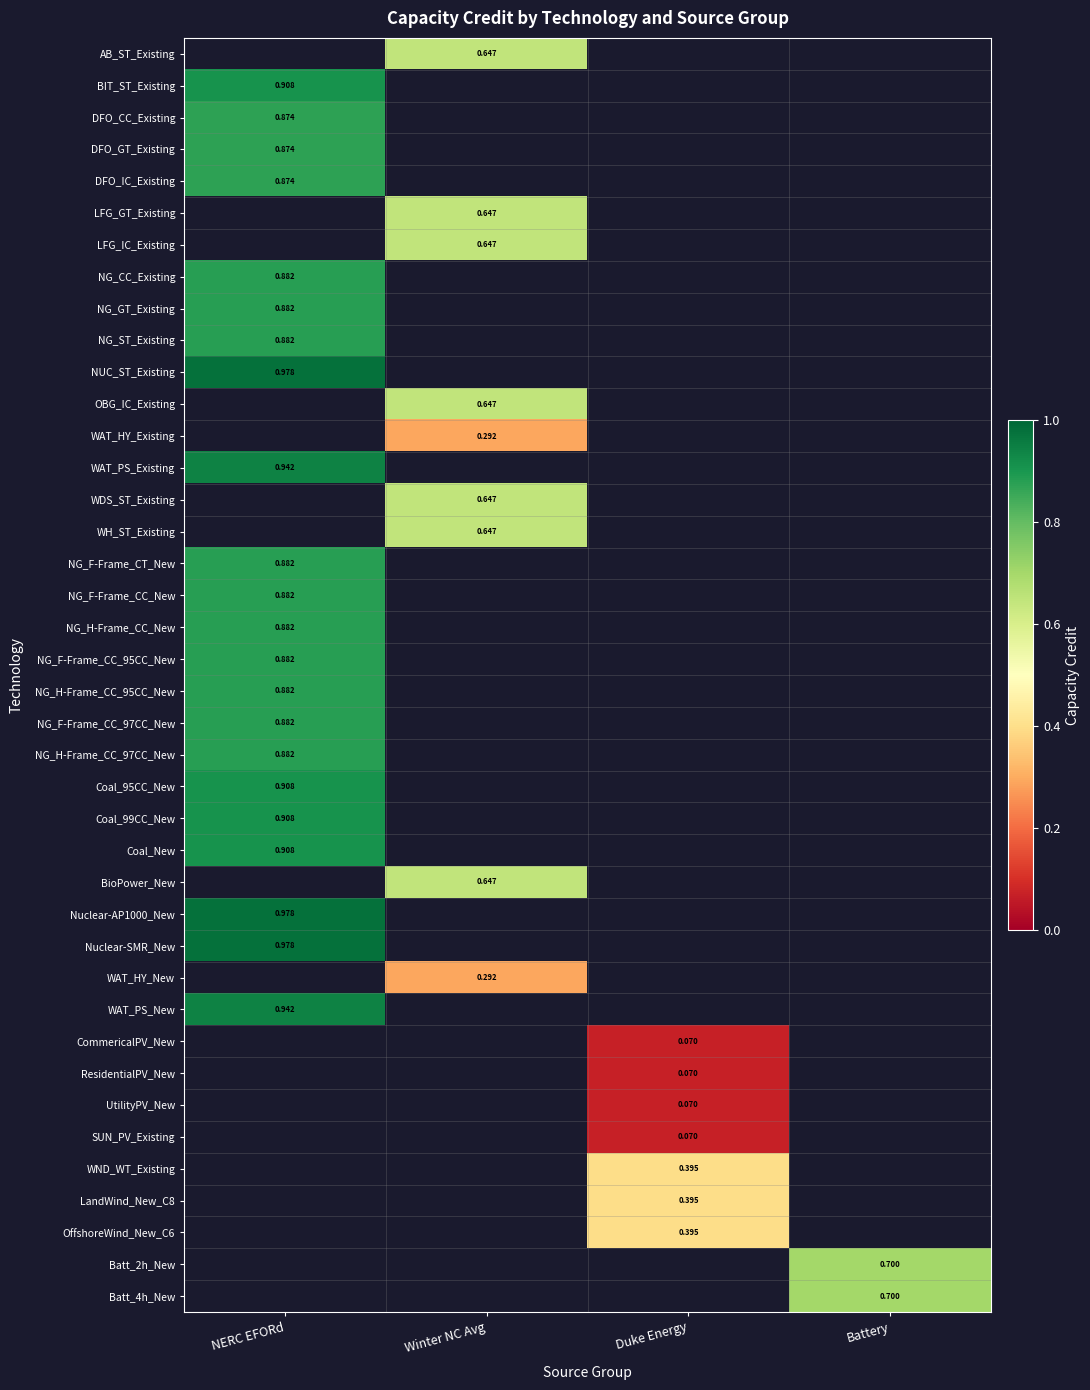

Is the value of Batt_4h_New at Winter NC Avg greater than the value of WAT_PS_New at Winter NC Avg?

No